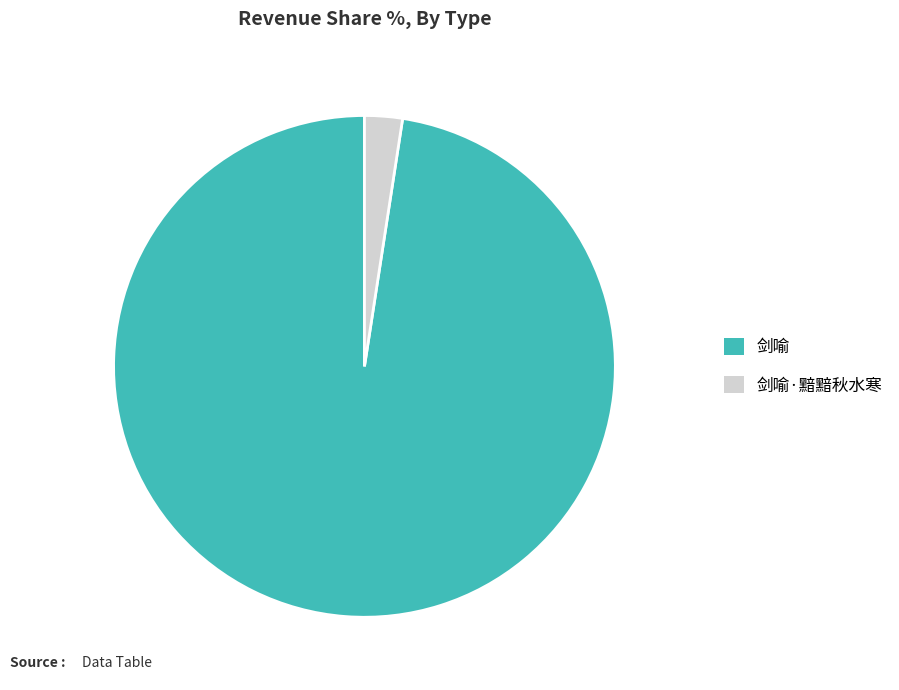

Does 剑喻 represent more than half of the total?

Yes